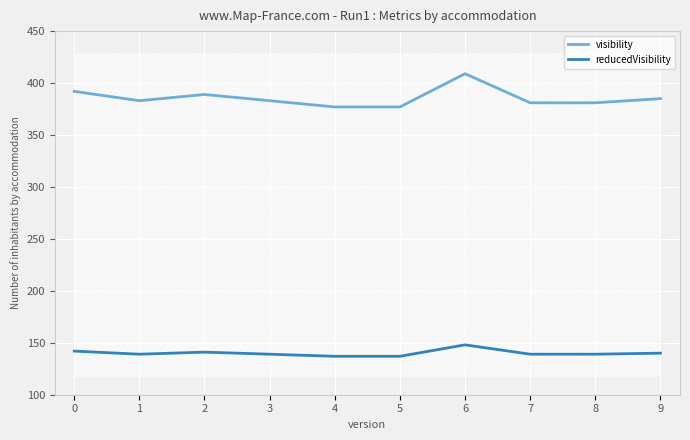

What is the difference between the maximum and second lowest values in the reducedVisibility series?

11